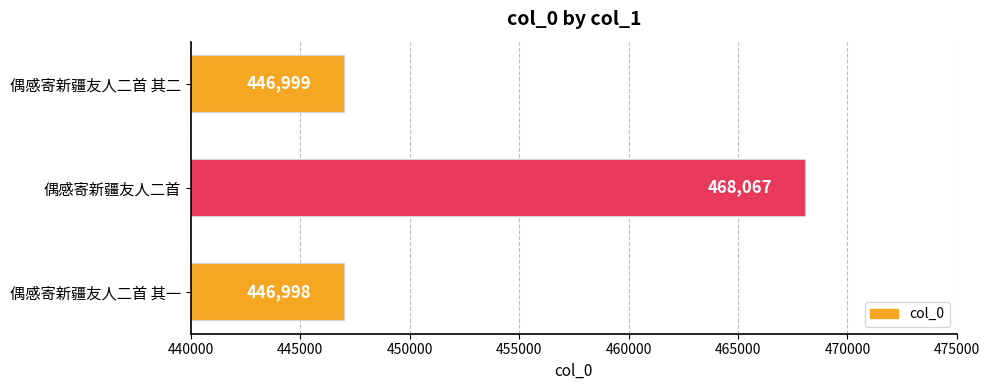

What is the sum of the values at 偶感寄新疆友人二首 其一 and 偶感寄新疆友人二首 其二?

893997